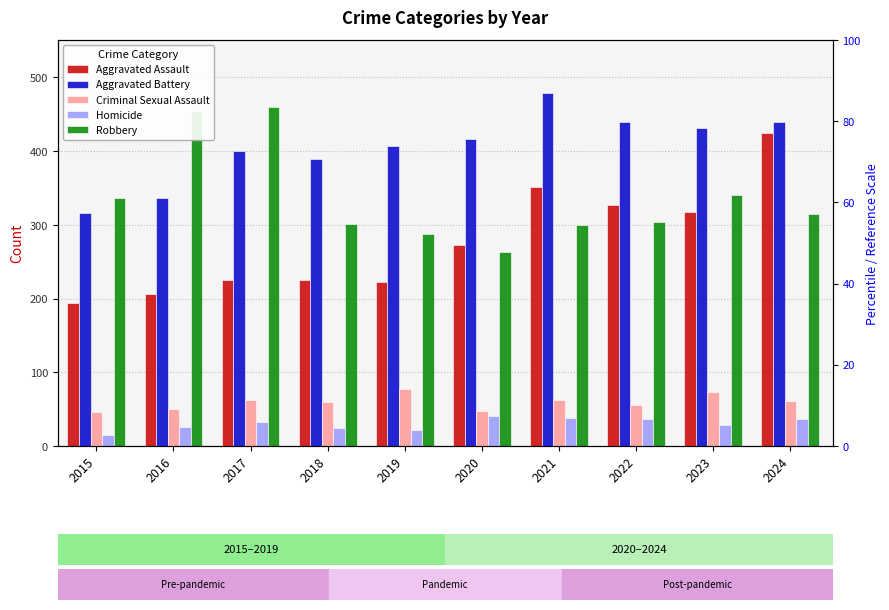

How many distinct data groups are displayed?

5